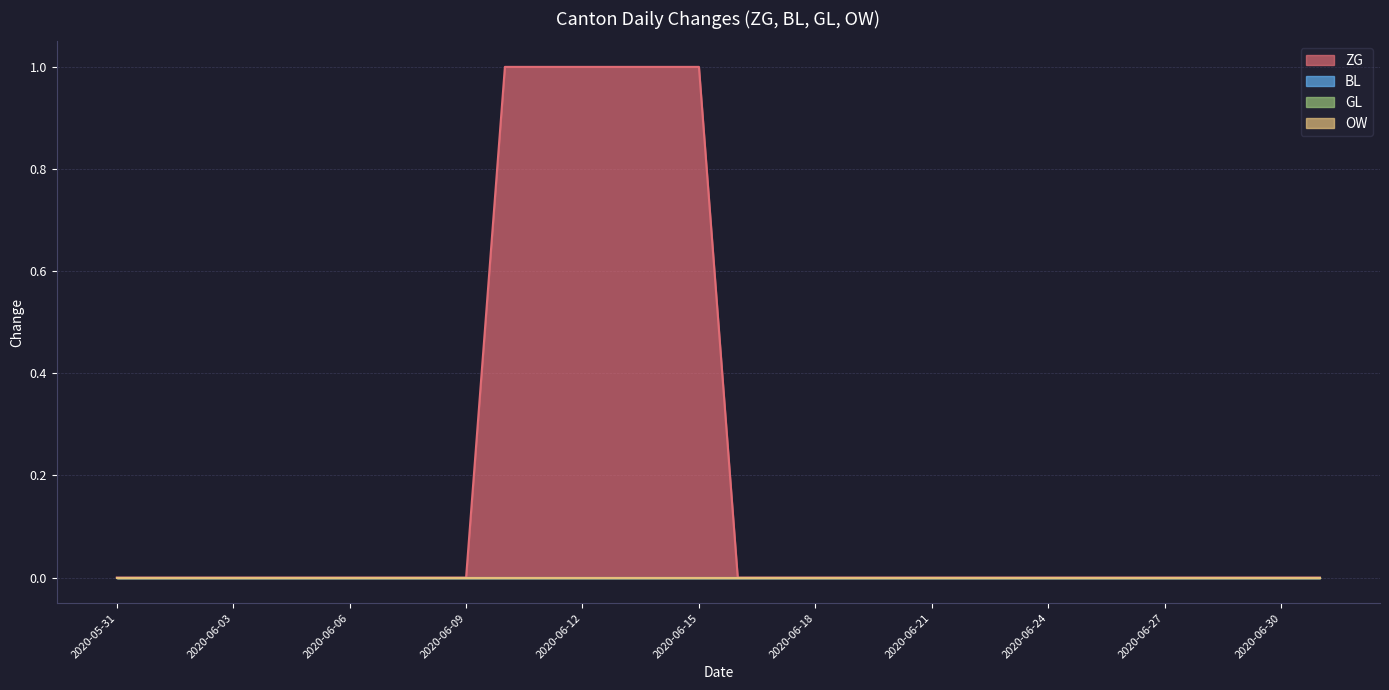

Reading right to left, list all the values displayed in this chart.

ZG: 0	0	0	0	0	0	0	0	0	0	0	0	0	0	0	0	1	1	1	1	1	1	0	0	0	0	0	0	0	0	0	0
BL: 0	0	0	0	0	0	0	0	0	0	0	0	0	0	0	0	0	0	0	0	0	0	0	0	0	0	0	0	0	0	0	0
GL: 0	0	0	0	0	0	0	0	0	0	0	0	0	0	0	0	0	0	0	0	0	0	0	0	0	0	0	0	0	0	0	0
OW: 0	0	0	0	0	0	0	0	0	0	0	0	0	0	0	0	0	0	0	0	0	0	0	0	0	0	0	0	0	0	0	0